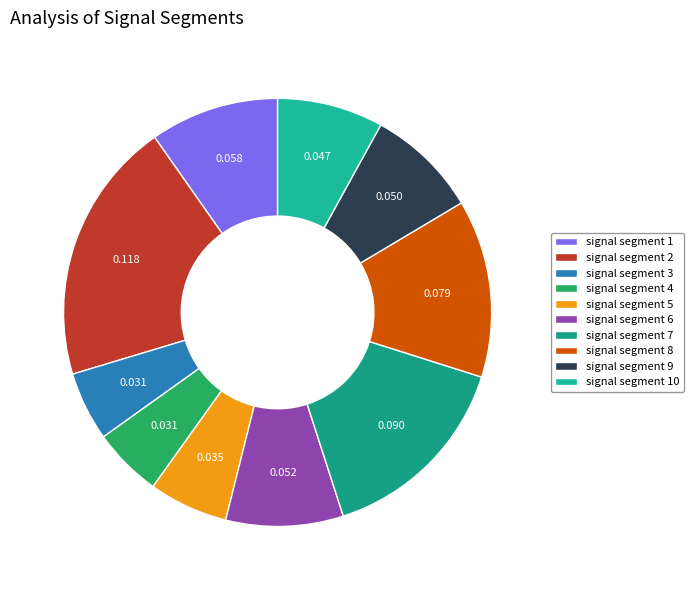

What is the total percentage of signal segment 2 and signal segment 10?

27.9%